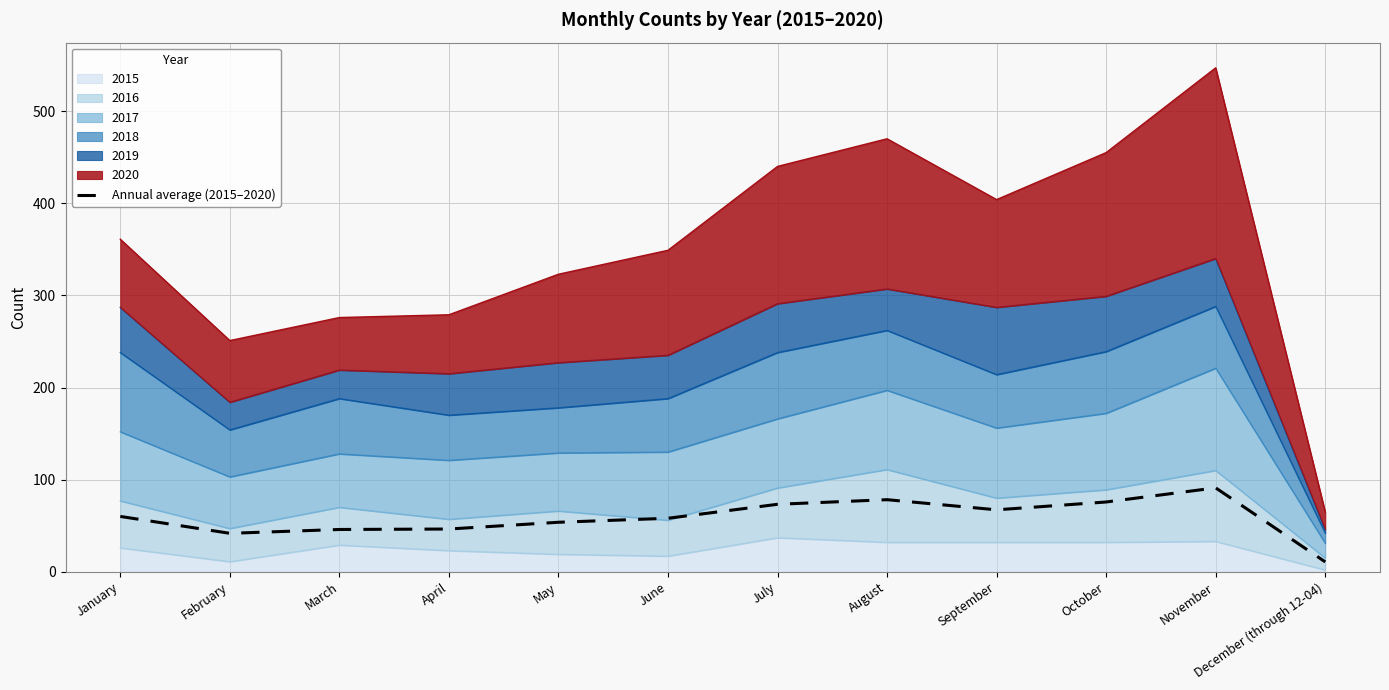

Rank the categories by value from highest to lowest.

November, August, October, July, September, January, June, May, April, March, February, December (through 12-04)